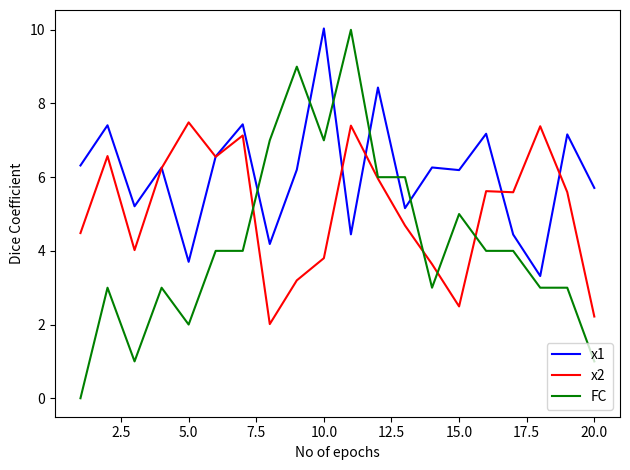

Which series has the widest spread of values?

FC